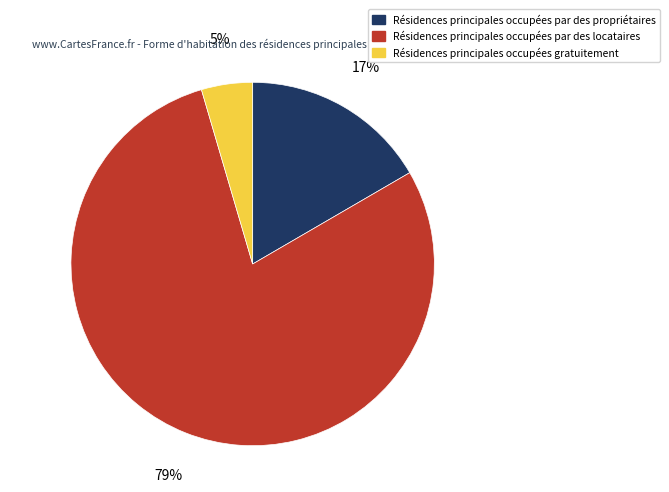

Is there any slice that represents more than half of the pie?

Yes